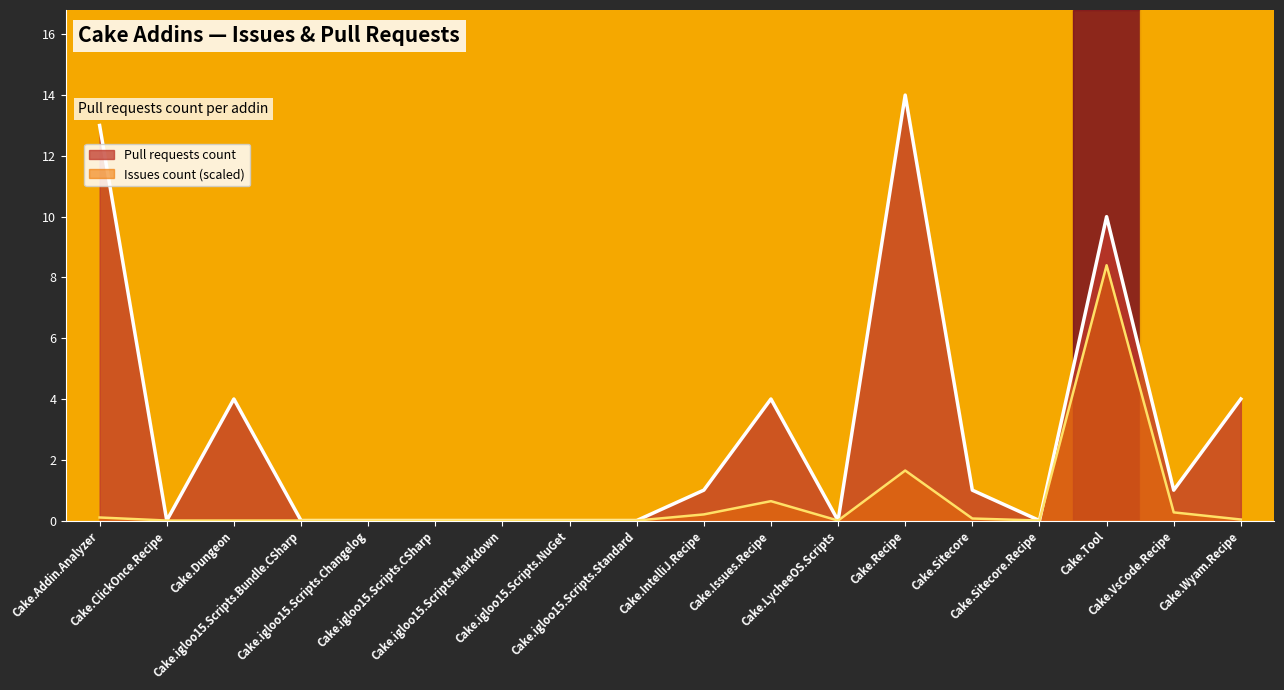

At which label does the data first exceed 1?

Cake.Addin.Analyzer